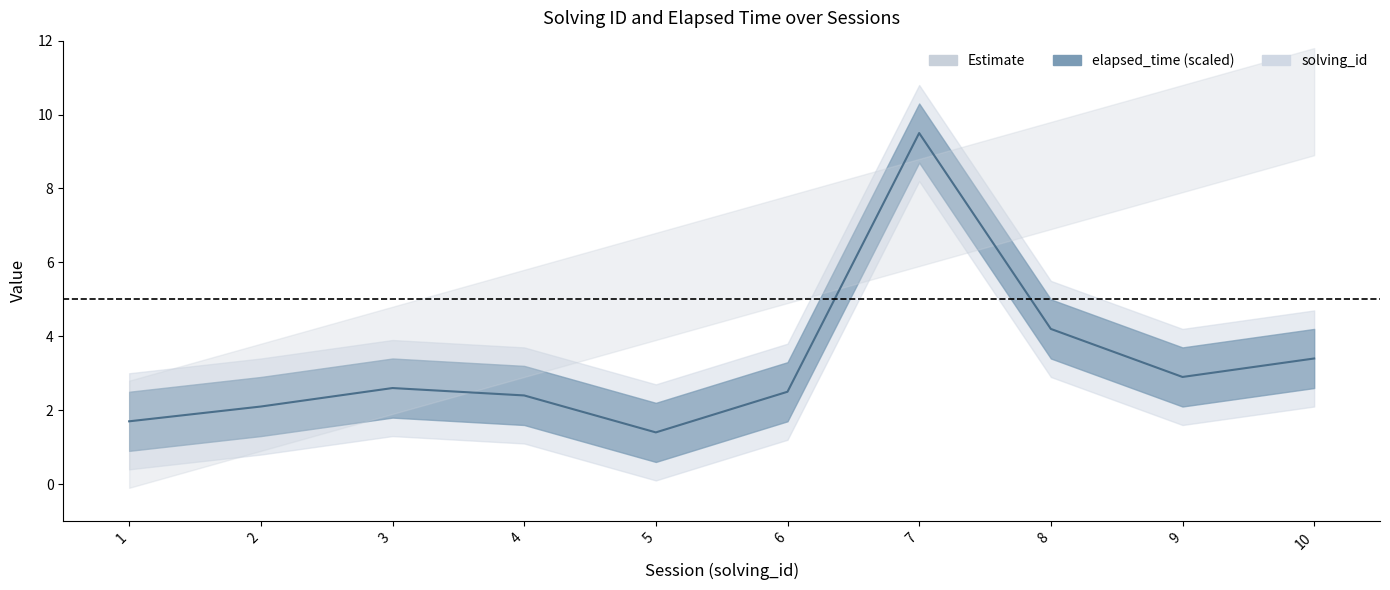

How many interior local peaks (higher than both neighbors) does the data have?

2